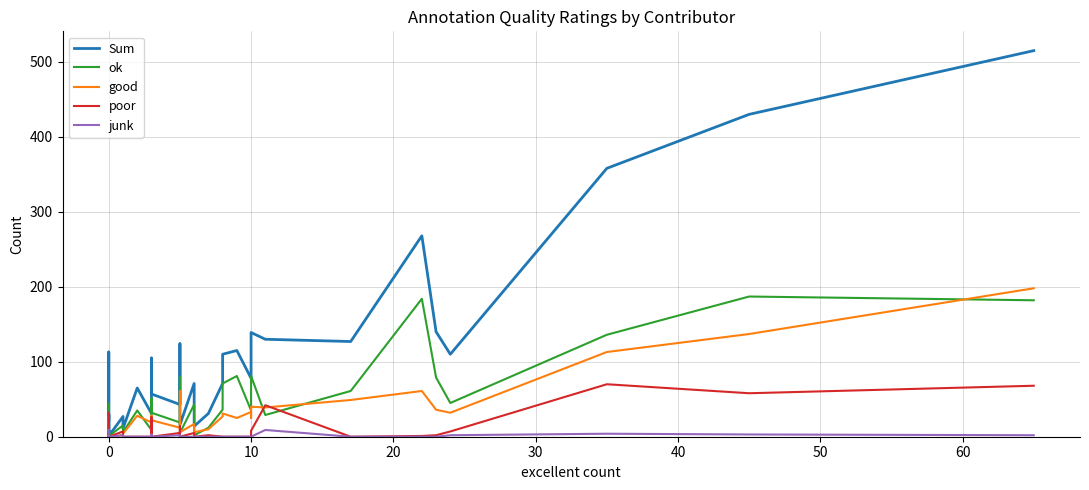

What is the value of the Sum point at the 36th from the left?

140